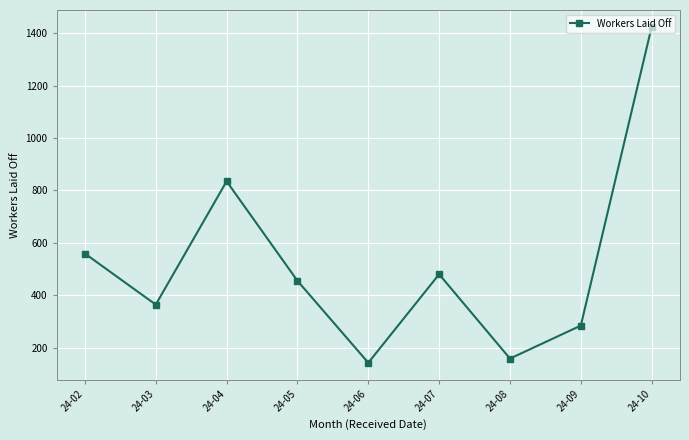

What is the maximum value shown in the chart?

1425